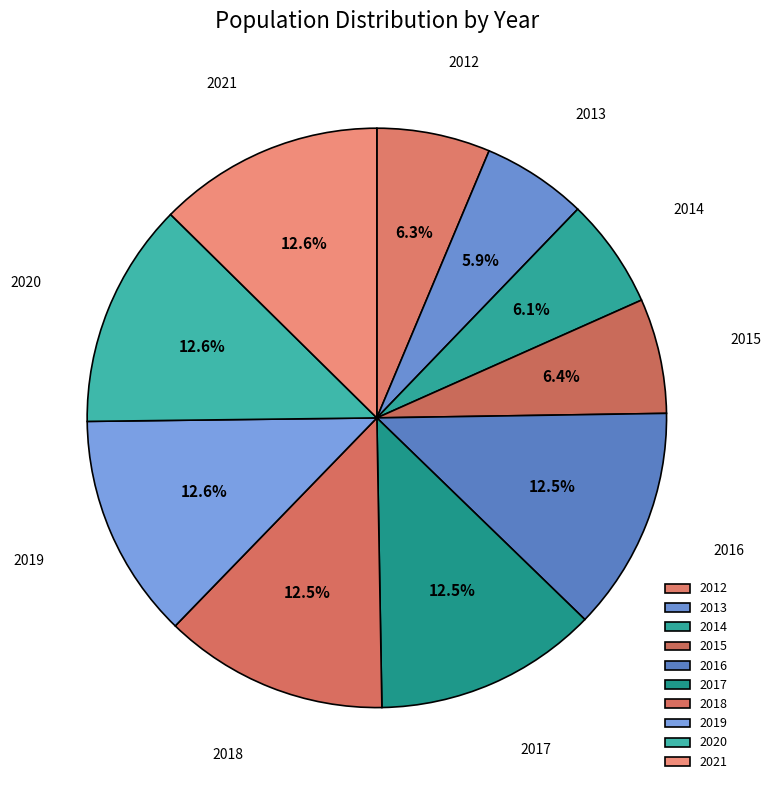

Is the sum of 2019 and 2013 greater than half?

No